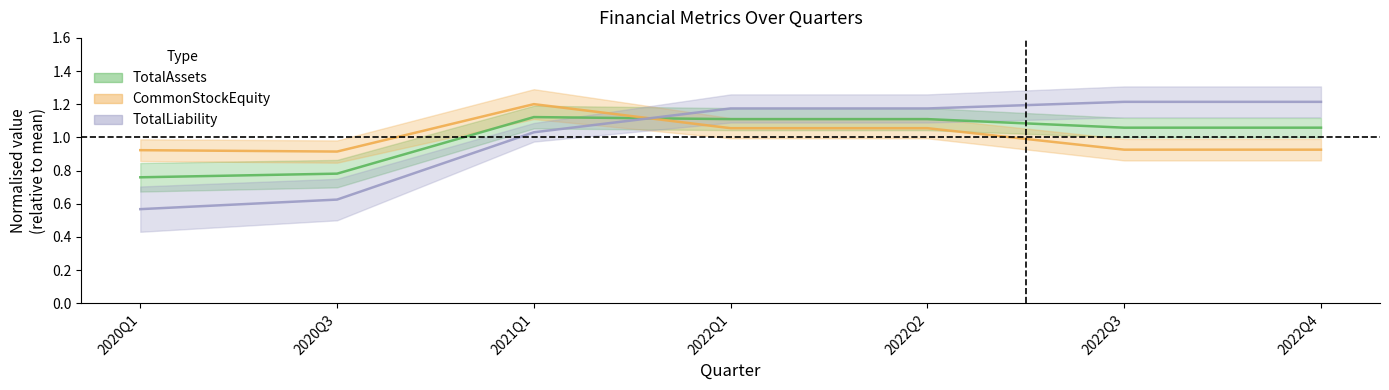

What are all the series names shown in the legend?

TotalAssets, CommonStockEquity, TotalLiability